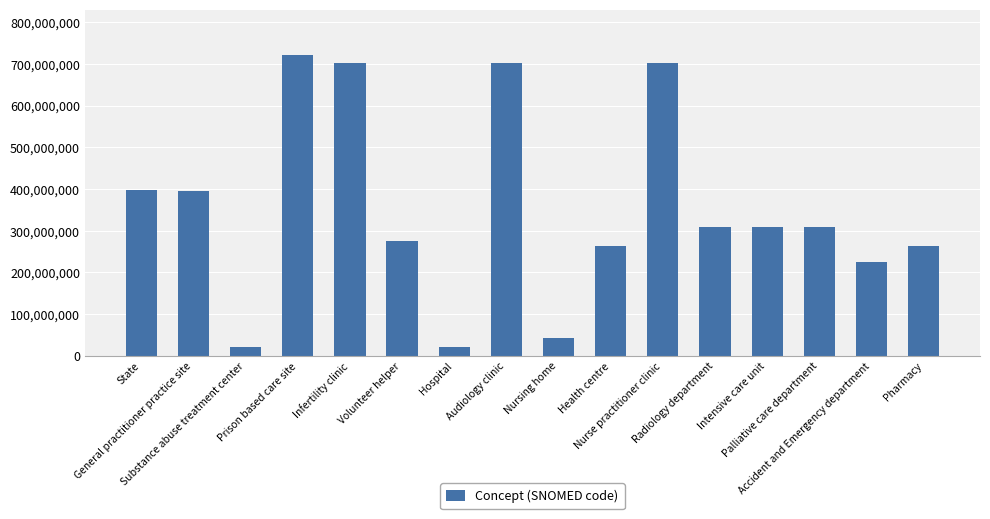

Count the number of data series in this chart.

1